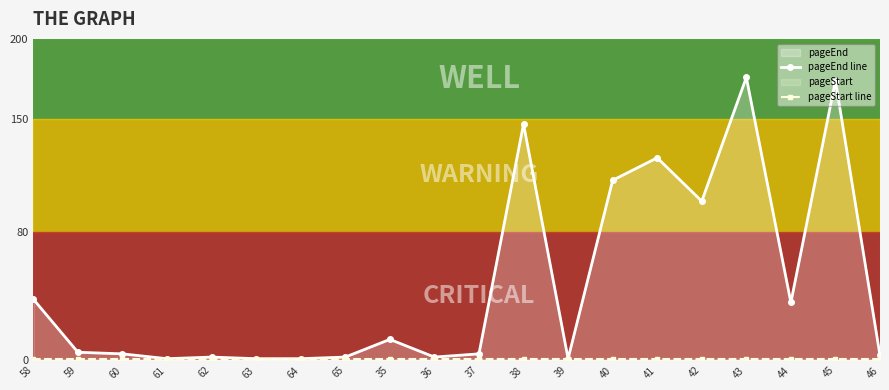

Reading left to right, extract all data points from this chart.

pageEnd line: 38	5	4	1	2	1	1	2	13	2	4	147	1	112	126	99	176	36	174	3
pageStart line: 1	1	1	1	1	1	1	1	1	1	1	1	1	1	1	1	1	1	1	1